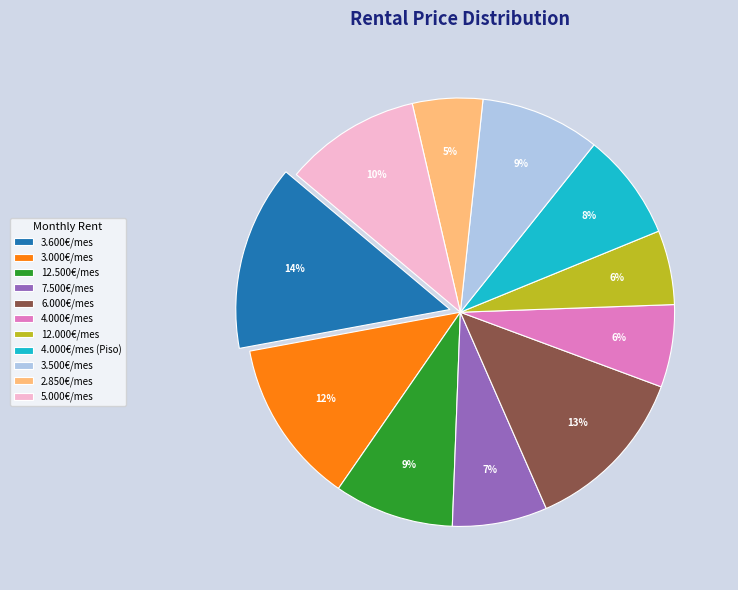

Count the number of slices in the pie.

11